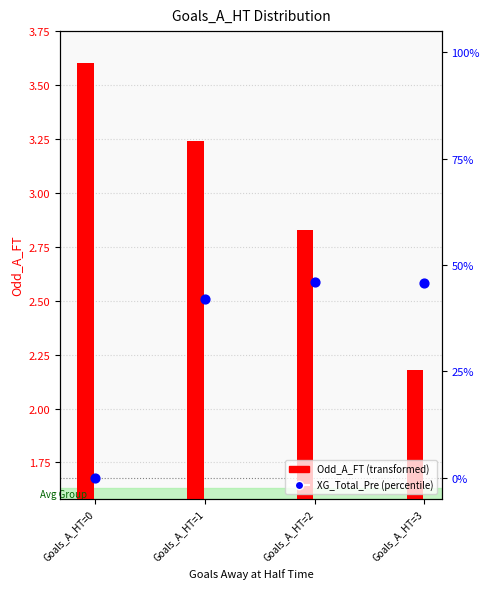

What is the change in value from Goals_A_HT=1 to Goals_A_HT=3?

+3.8